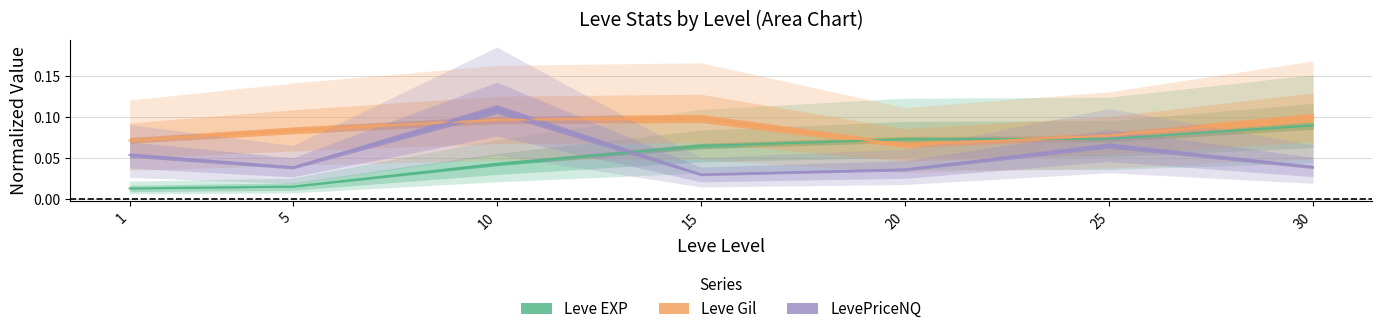

How many lines are shown in the chart?

3